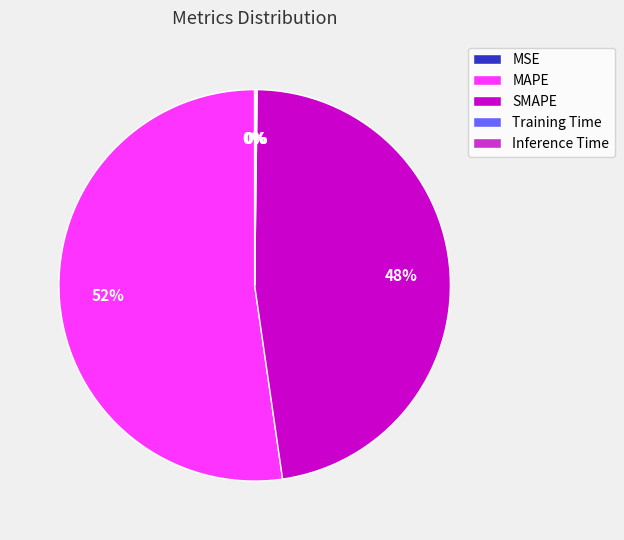

Do MAPE and SMAPE together represent more than half of the pie?

Yes